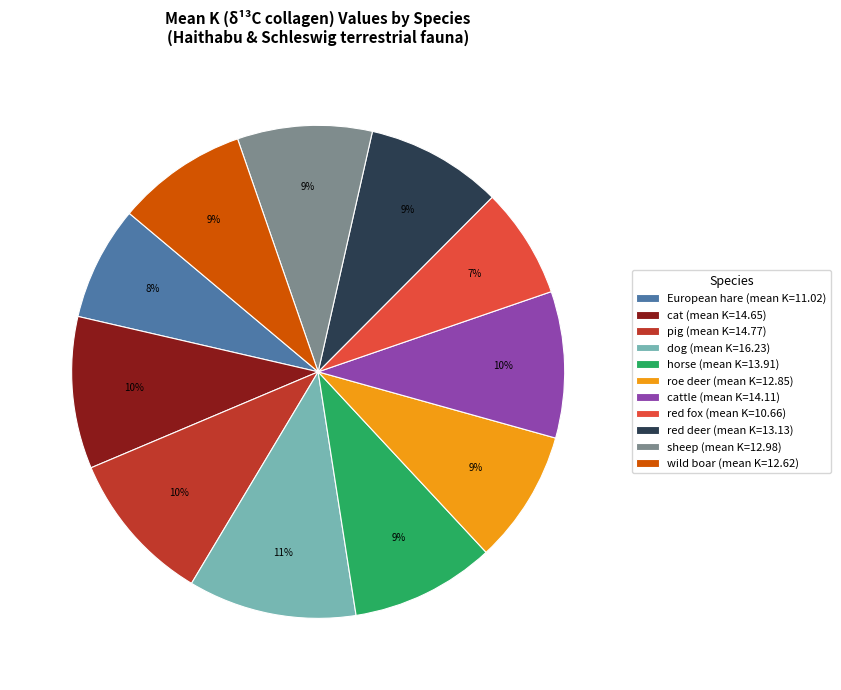

To the nearest percent, what portion does European hare (mean K=11.02) represent?

8%